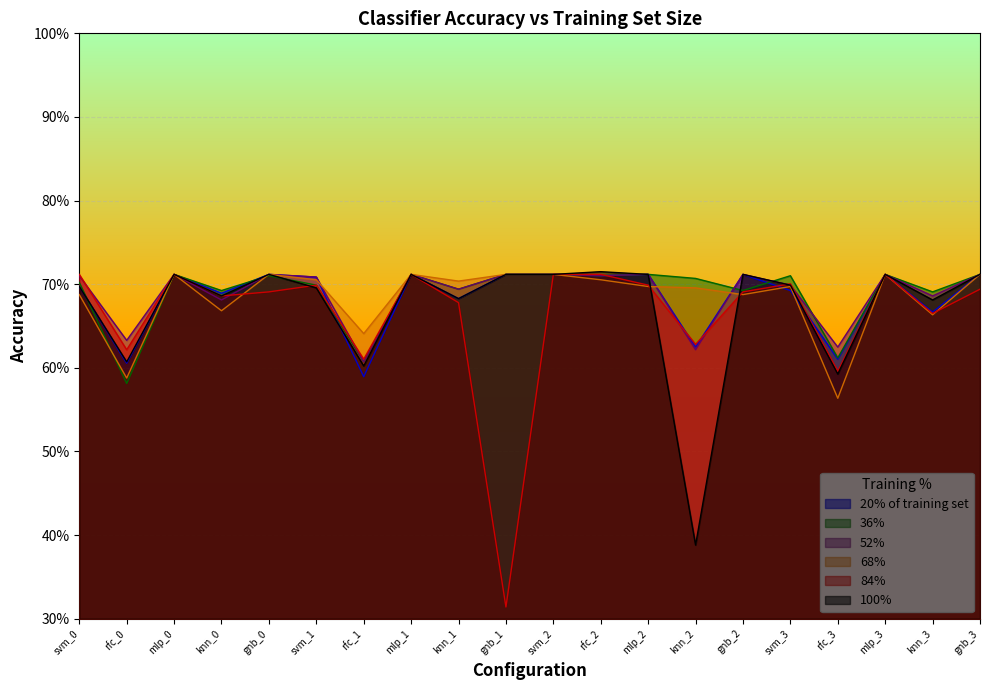

Where is 36% nearest to the value 0?

rfc_0